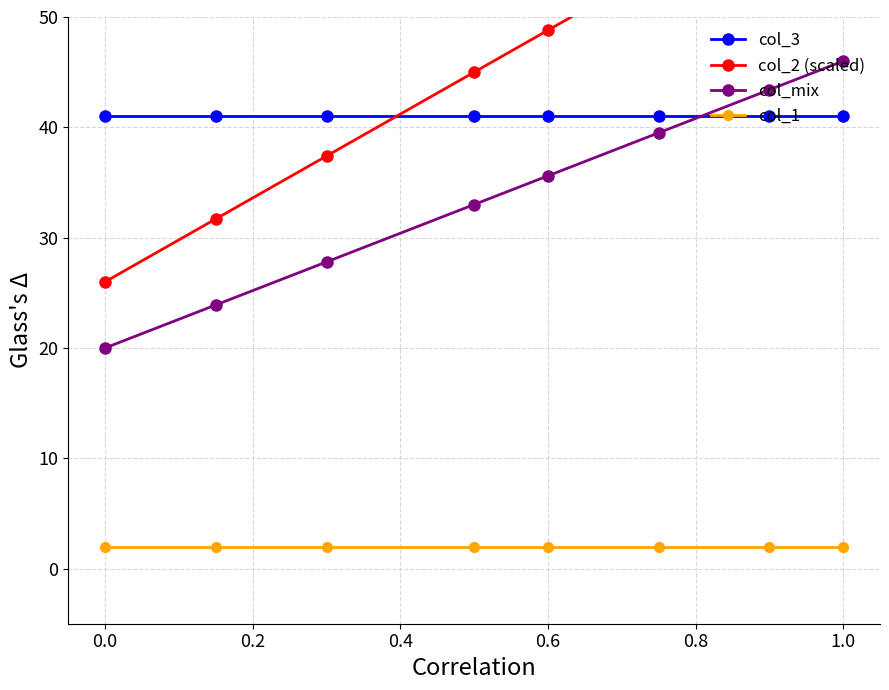

The col_mix series shows 46.0 at 1.0. True or false?

True